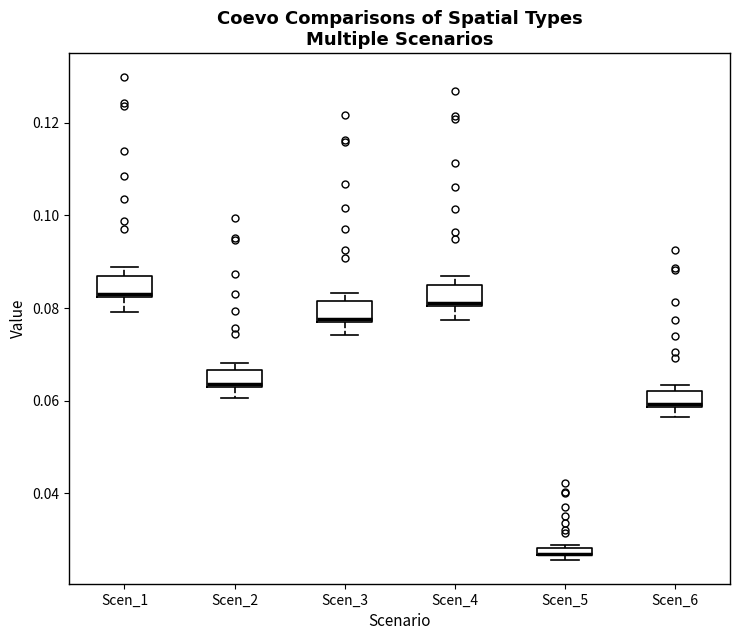

Where does the median line of the box for Scen_1 sit on the y-axis? The values are not printed on the chart, so give them approximately, as read against the axis.

0.084